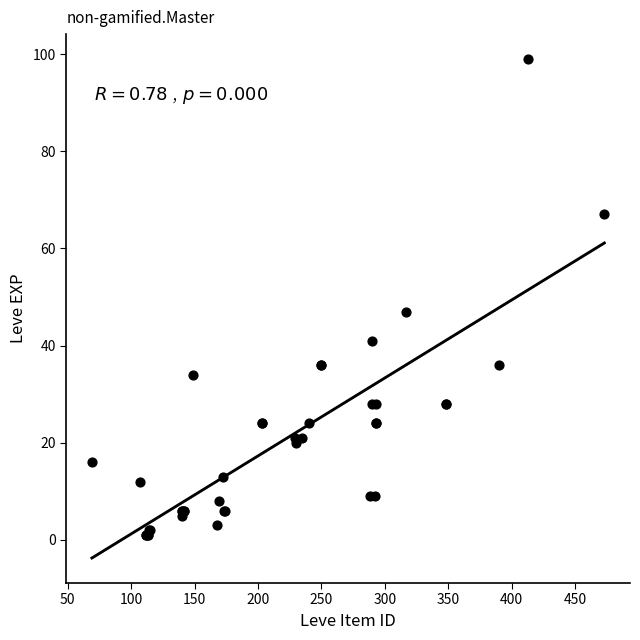

What Y value in the scatter plot is closest to 50?

47